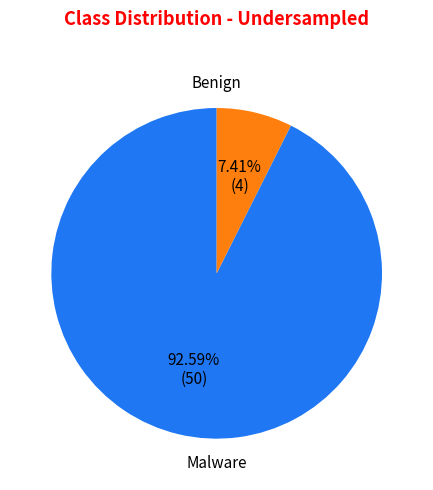

Is there any slice that represents more than half of the pie?

Yes